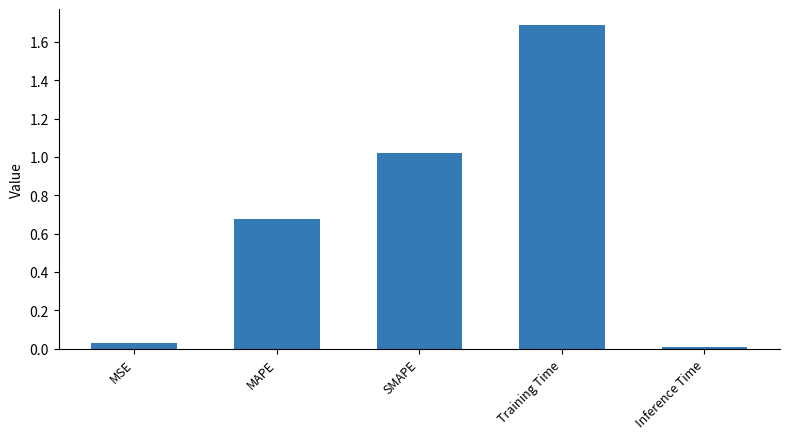

What is the greatest value displayed?

1.7